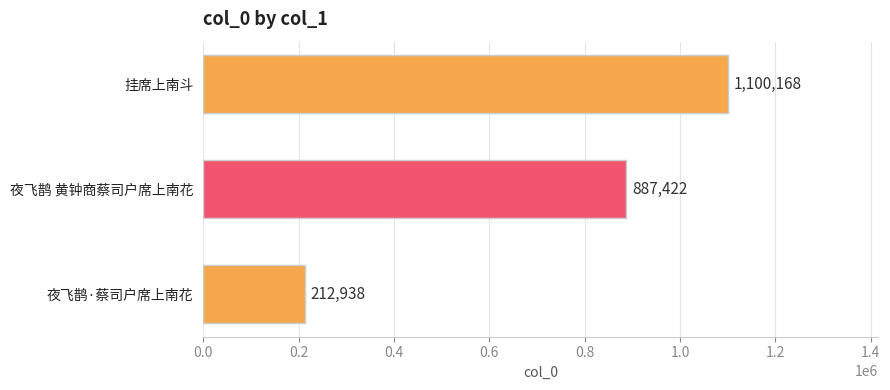

Rank the categories by value from highest to lowest.

挂席上南斗, 夜飞鹊 黄钟商蔡司户席上南花, 夜飞鹊·蔡司户席上南花